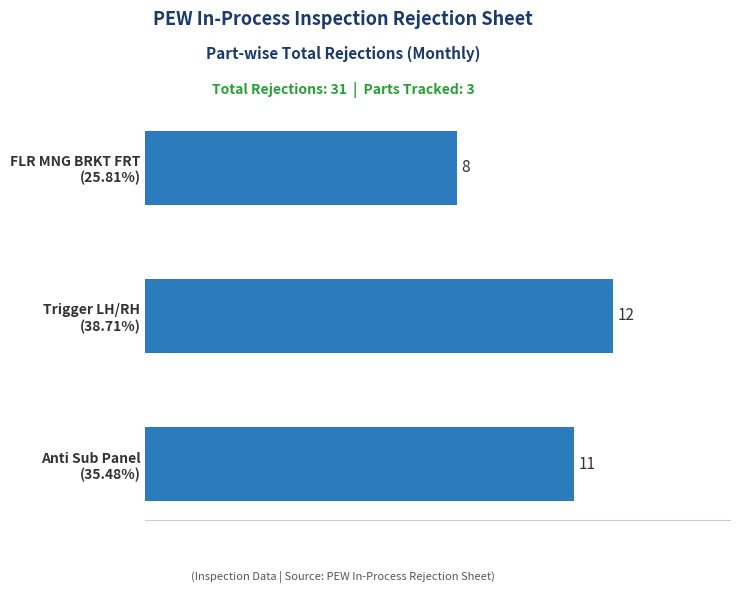

Are the bars grouped side by side (vs. stacked)?

No